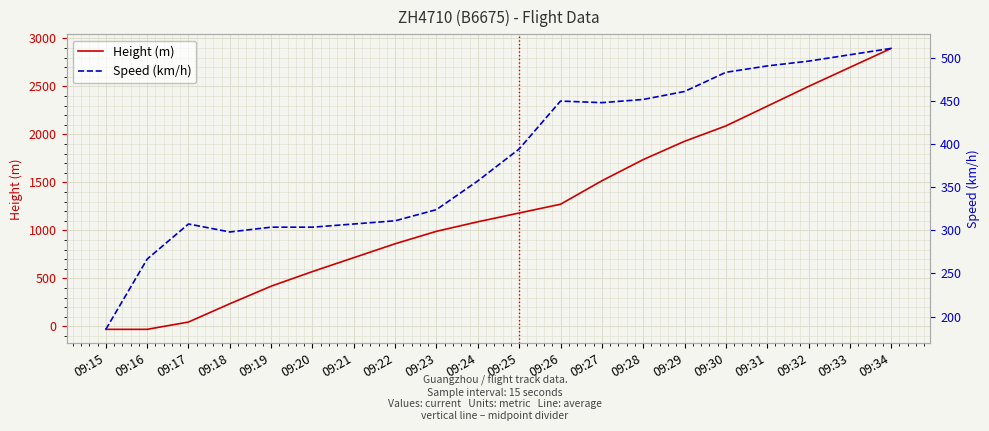

Between 09:18 and 09:31, which is larger?

09:31